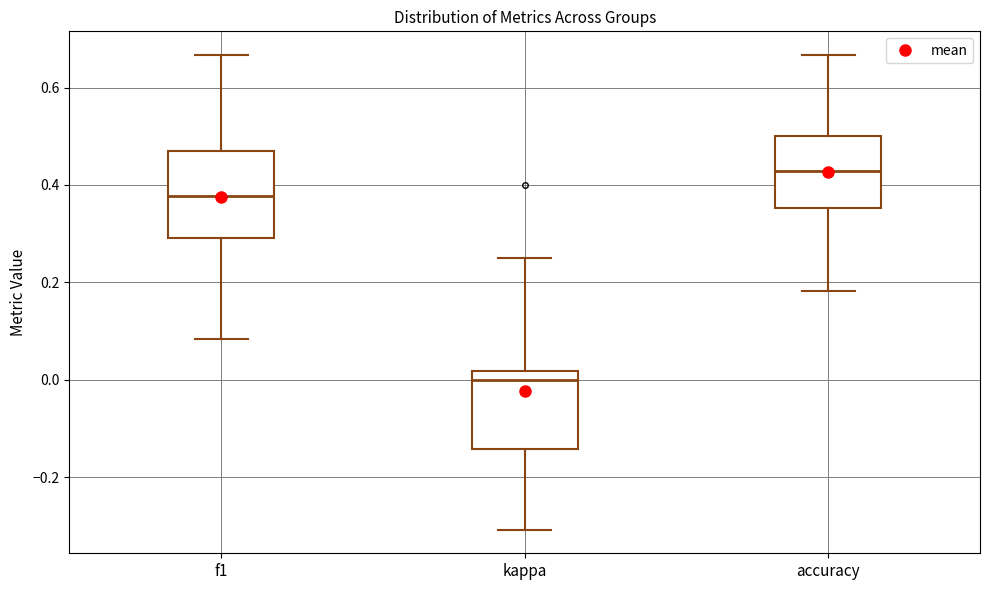

Reading left to right, read every box against the y-axis: the position of its median line, the range the box covers, and the ends of its whiskers. The values are not printed on the chart, so give them approximately, as read against the axis.

f1: median 0.38, box 0.30 to 0.46, whiskers 0.08 to 0.66
kappa: median 0.00, box -0.14 to 0.02, whiskers -0.30 to 0.26
accuracy: median 0.42, box 0.36 to 0.50, whiskers 0.18 to 0.66